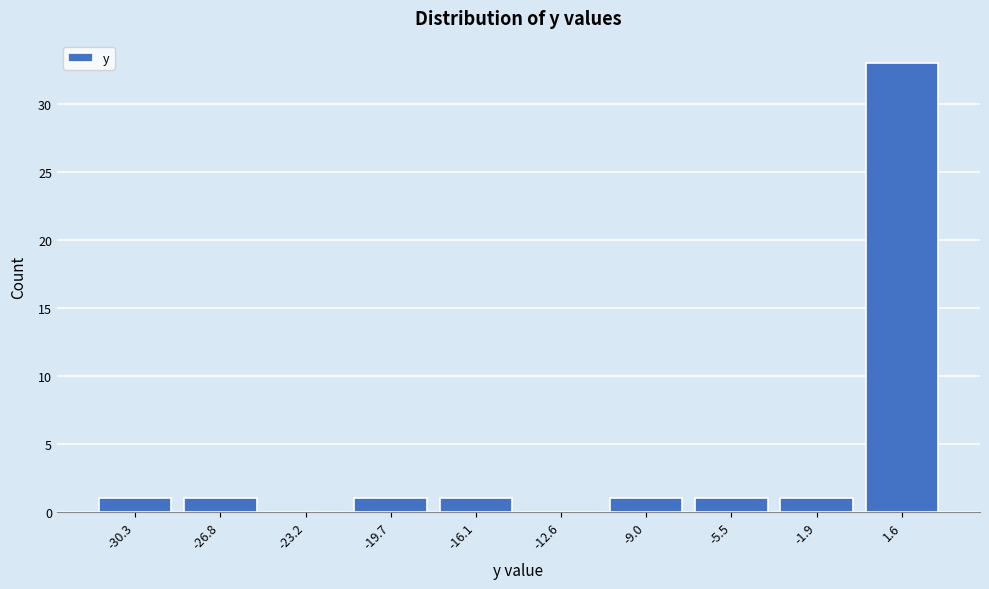

Which range on the x-axis has the tallest bar?

-0.15 to 3.40